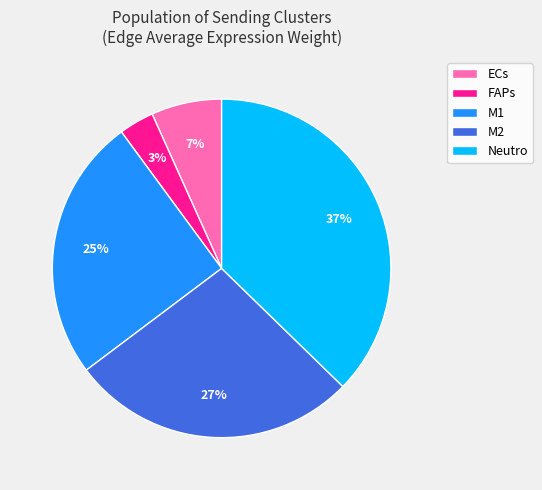

How many segments does this pie chart have?

5